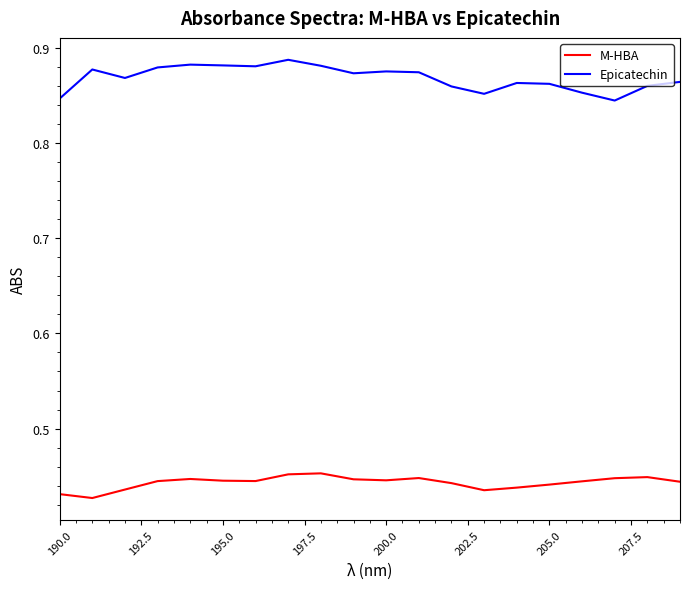

True or false: M-HBA and Epicatechin cross at least once.

False